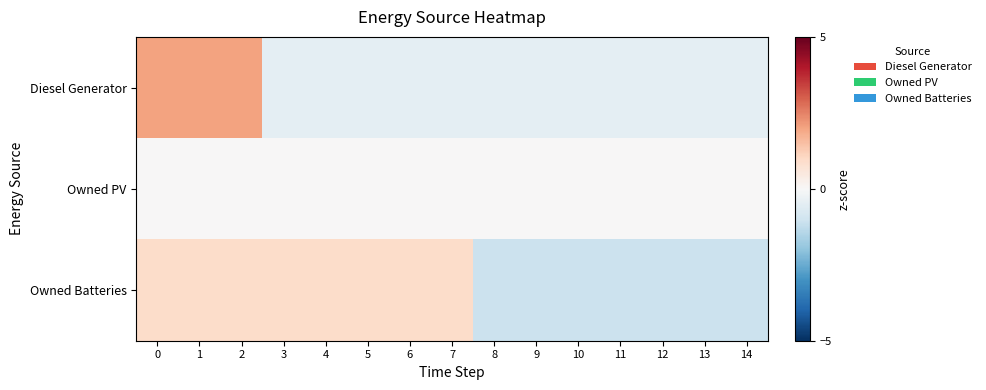

Which series has the largest range (max minus min)?

row_0